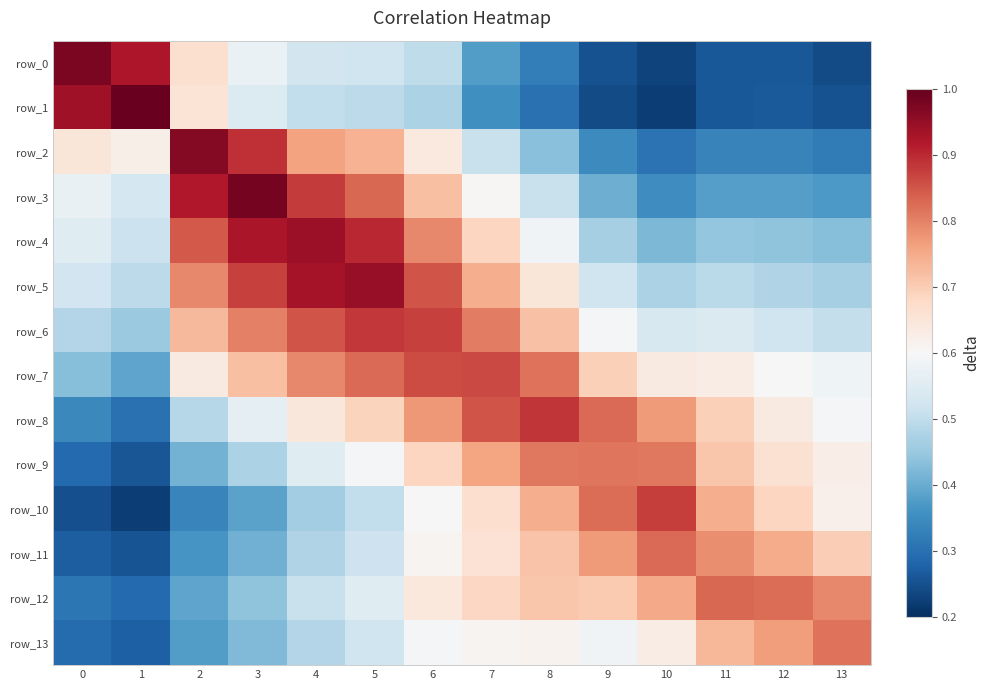

Reading right to left, extract all data points from this chart.

row_0: 0.2	0.3	0.3	0.2	0.3	0.3	0.4	0.5	0.5	0.5	0.6	0.7	0.9	1.0
row_1: 0.3	0.3	0.3	0.2	0.2	0.3	0.4	0.5	0.5	0.5	0.5	0.7	1.0	0.9
row_2: 0.3	0.3	0.3	0.3	0.3	0.4	0.5	0.6	0.7	0.8	0.9	1.0	0.6	0.6
row_3: 0.4	0.4	0.4	0.4	0.4	0.5	0.6	0.7	0.8	0.9	1.0	0.9	0.5	0.6
row_4: 0.4	0.4	0.4	0.4	0.5	0.6	0.7	0.8	0.9	0.9	0.9	0.8	0.5	0.6
row_5: 0.5	0.5	0.5	0.5	0.5	0.6	0.7	0.9	0.9	0.9	0.9	0.8	0.5	0.5
row_6: 0.5	0.5	0.5	0.5	0.6	0.7	0.8	0.9	0.9	0.9	0.8	0.7	0.5	0.5
row_7: 0.6	0.6	0.6	0.6	0.7	0.8	0.9	0.9	0.8	0.8	0.7	0.6	0.4	0.4
row_8: 0.6	0.6	0.7	0.8	0.8	0.9	0.9	0.8	0.7	0.6	0.6	0.5	0.3	0.3
row_9: 0.6	0.7	0.7	0.8	0.8	0.8	0.8	0.7	0.6	0.6	0.5	0.4	0.3	0.3
row_10: 0.6	0.7	0.7	0.9	0.8	0.7	0.7	0.6	0.5	0.5	0.4	0.3	0.2	0.2
row_11: 0.7	0.7	0.8	0.8	0.8	0.7	0.7	0.6	0.5	0.5	0.4	0.4	0.3	0.3
row_12: 0.8	0.8	0.8	0.8	0.7	0.7	0.7	0.6	0.6	0.5	0.4	0.4	0.3	0.3
row_13: 0.8	0.8	0.7	0.6	0.6	0.6	0.6	0.6	0.5	0.5	0.4	0.4	0.3	0.3